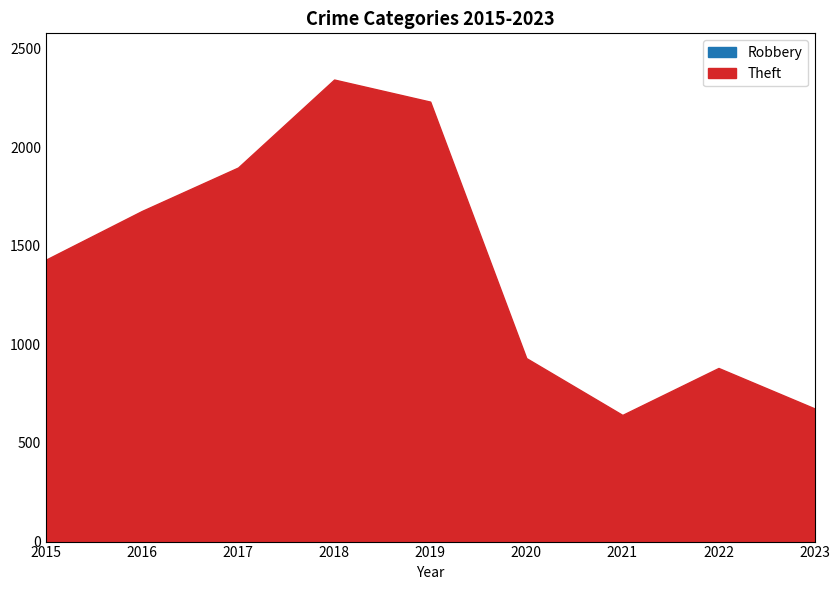

In Theft, how many points are lower than both neighbors (excluding endpoints)?

1